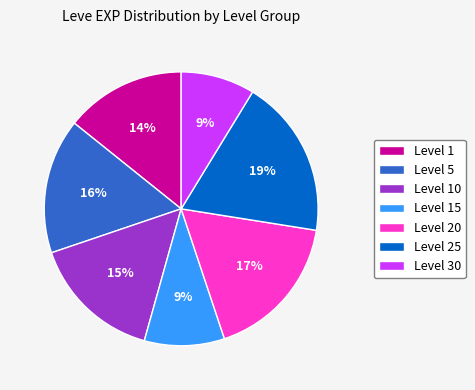

Does any single category account for the majority?

No